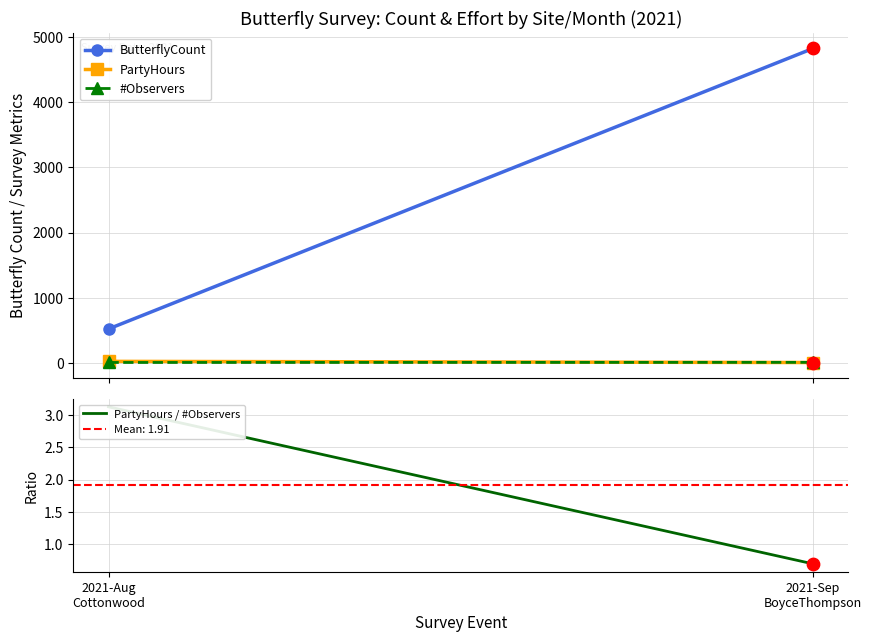

Which series has the widest spread of Y values?

ButterflyCount